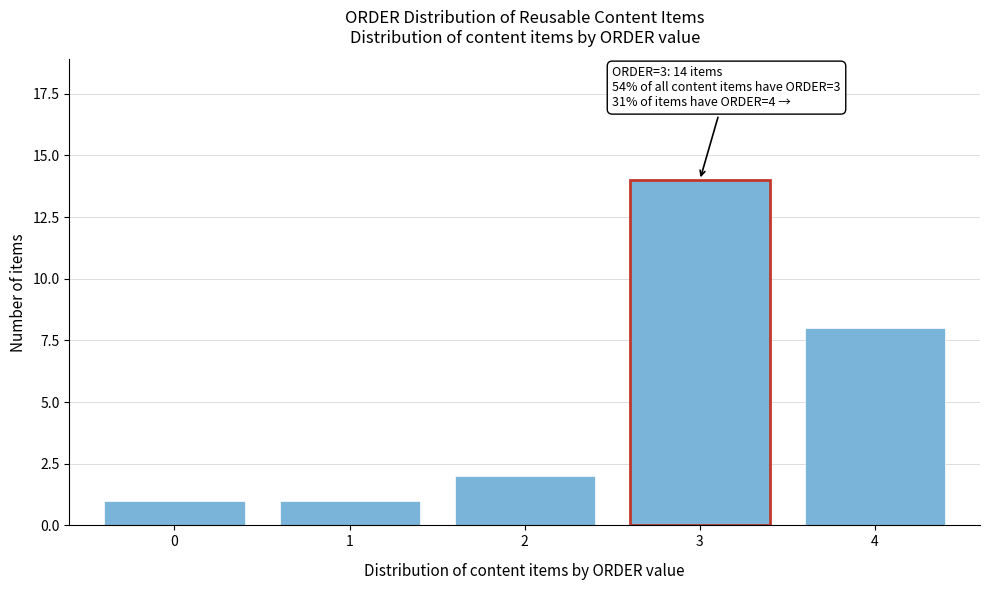

Reading right to left, list all the values displayed in this chart.

8	14	2	1	1